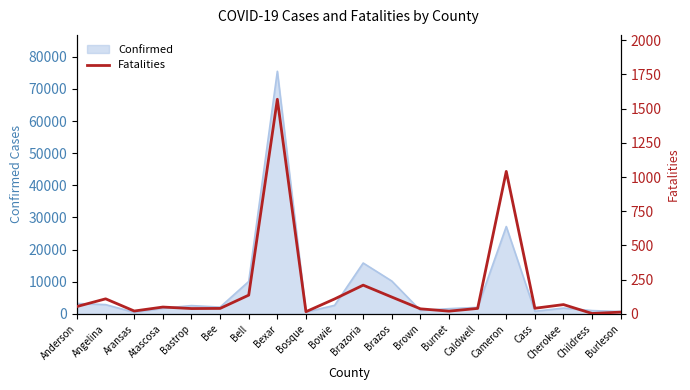

Reading left to right, list all the values displayed in this chart.

Anderson=54	Angelina=110	Aransas=21	Atascosa=50	Bastrop=39	Bee=40	Bell=137	Bexar=1568	Bosque=16	Bowie=109	Brazoria=210	Brazos=123	Brown=37	Burnet=20	Caldwell=40	Cameron=1041	Cass=41	Cherokee=68	Childress=3	Burleson=13